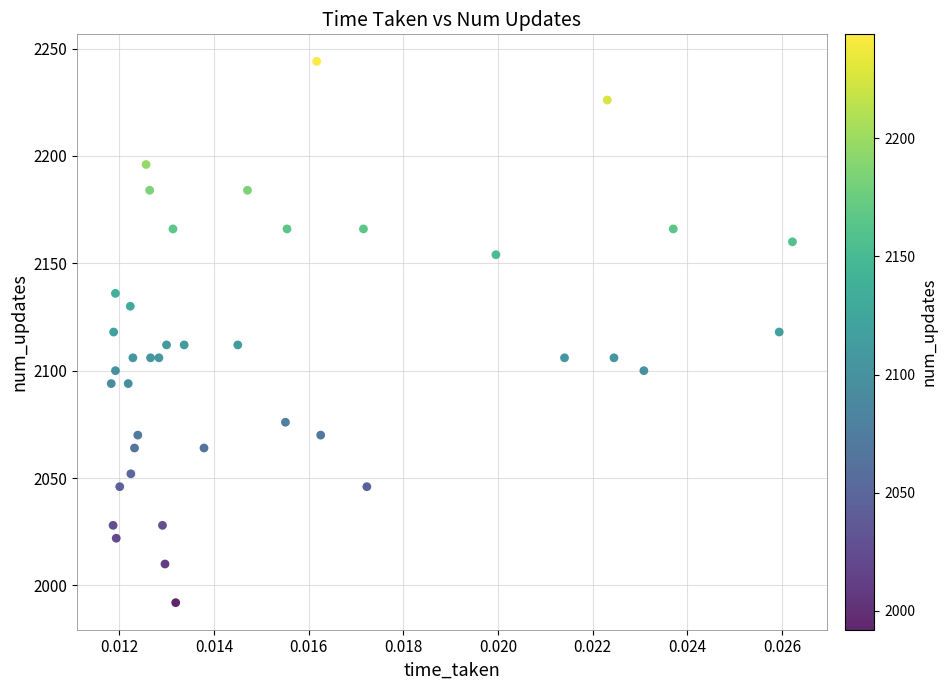

What is the range of Y values (max minus min)?

252